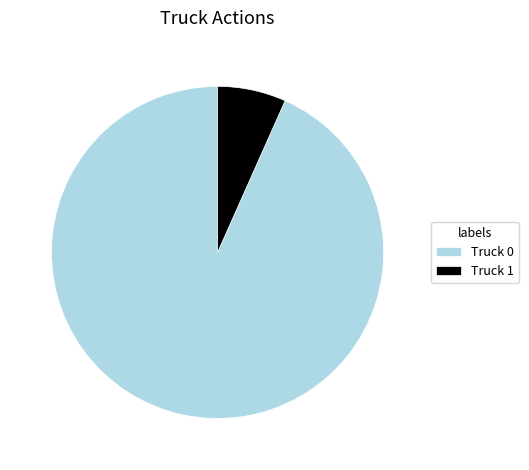

Do Truck 0 and Truck 1 together represent more than half of the pie?

Yes